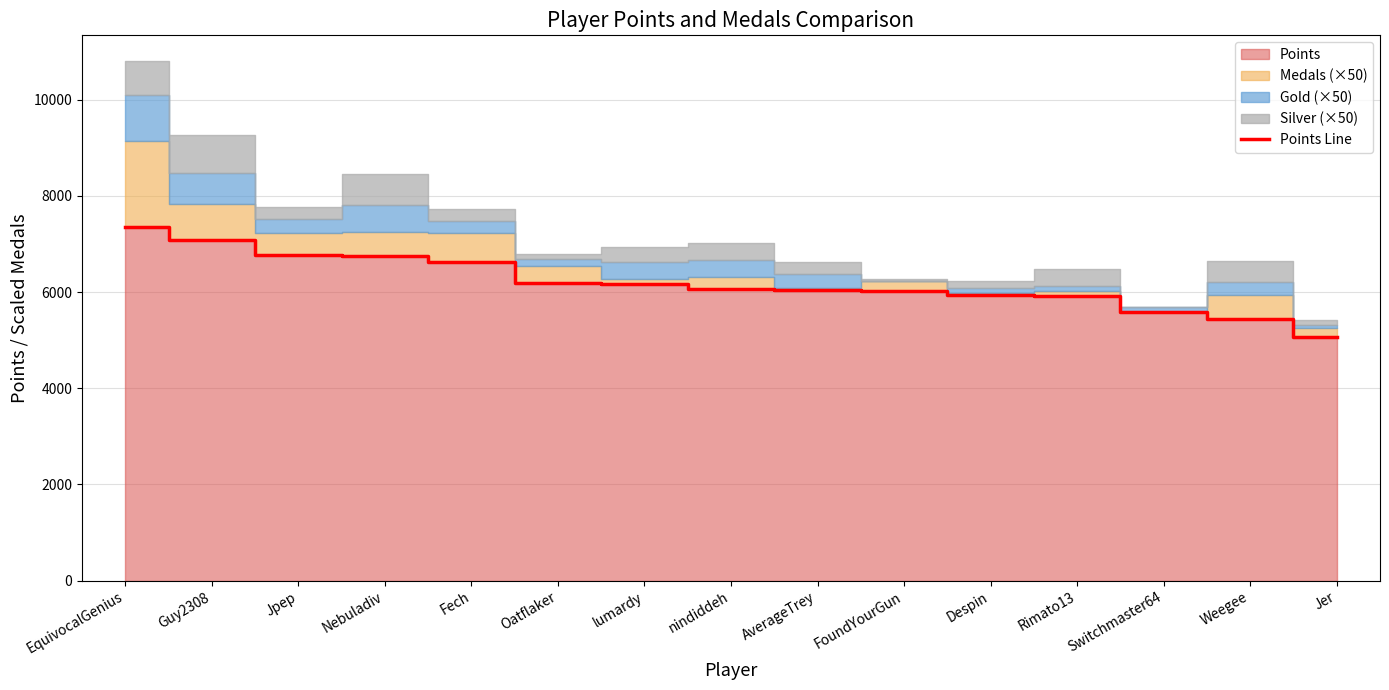

What is the difference between the second highest and minimum values?

2012